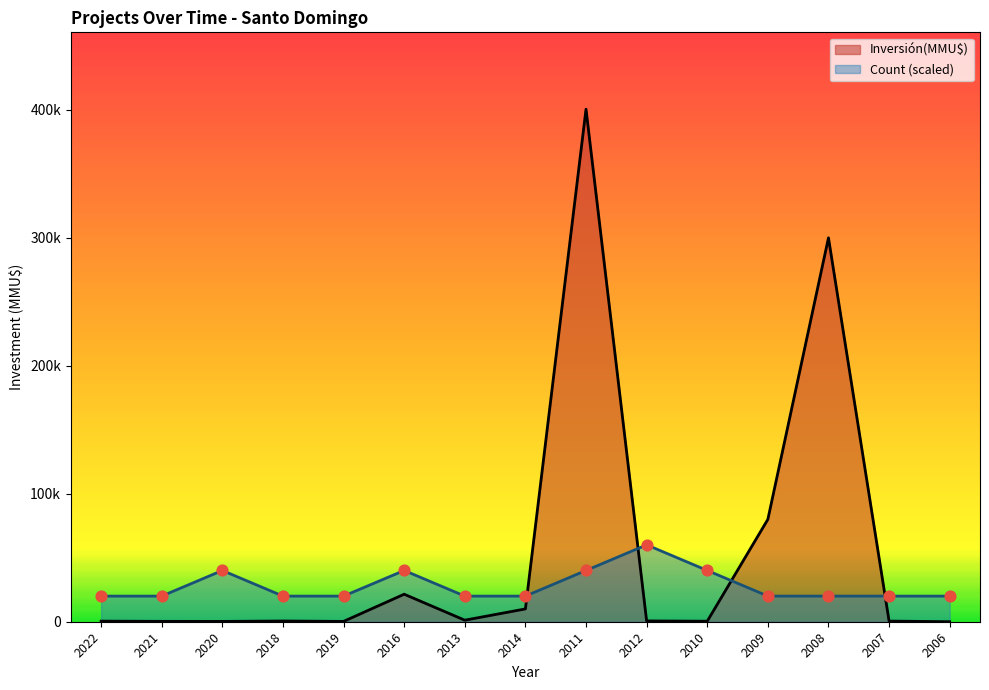

Which series contains the highest Y value?

Inversión(MMU$)